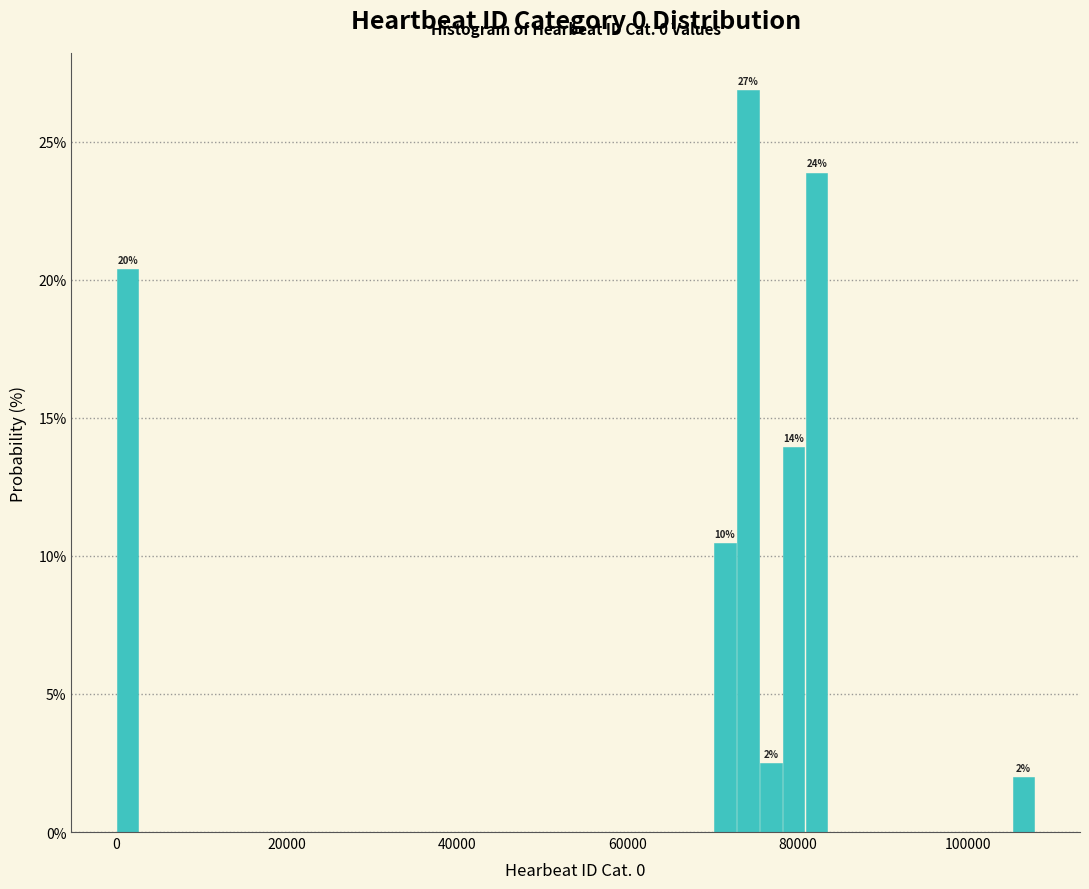

Read against the x-axis, roughly where is the centre of the tallest bar?

74000